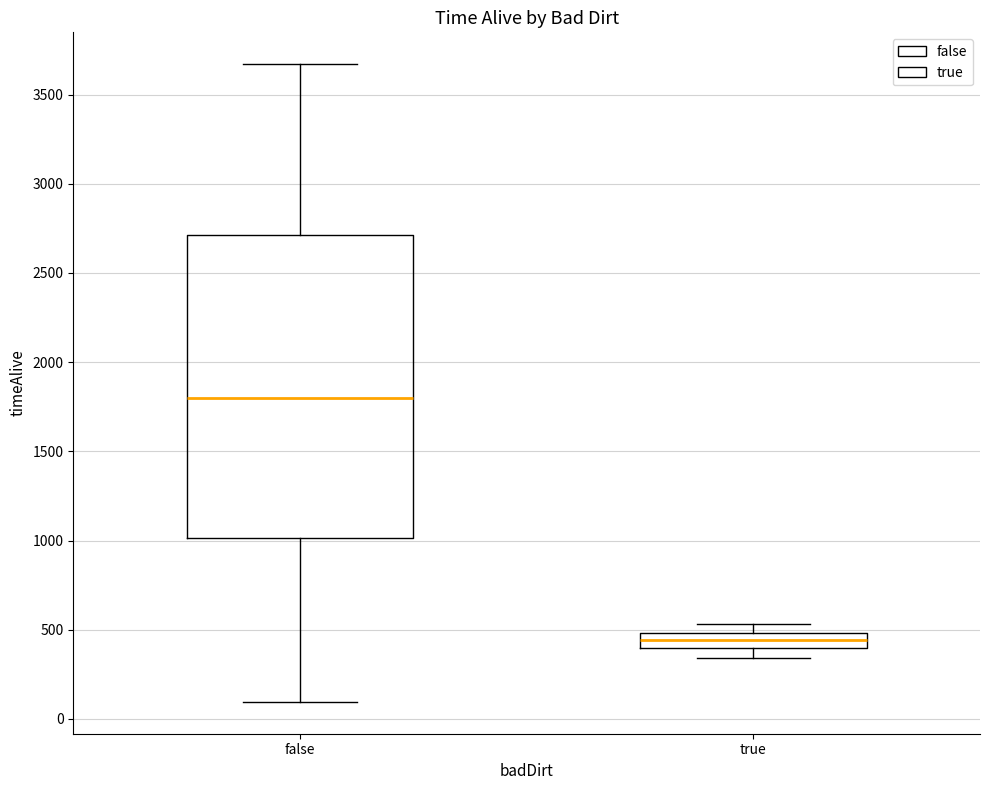

Comparing the boxes themselves (not the whiskers), which one is the tallest?

false